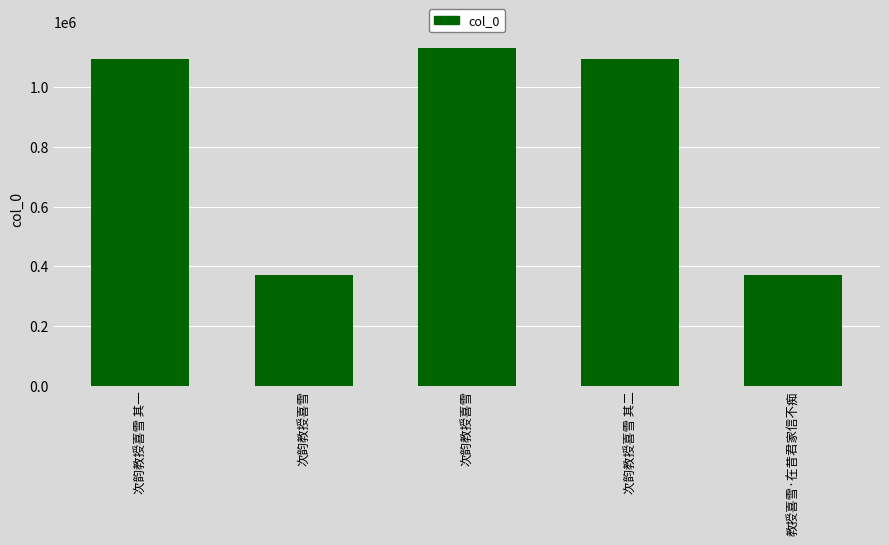

How many values are below 1093809?

2